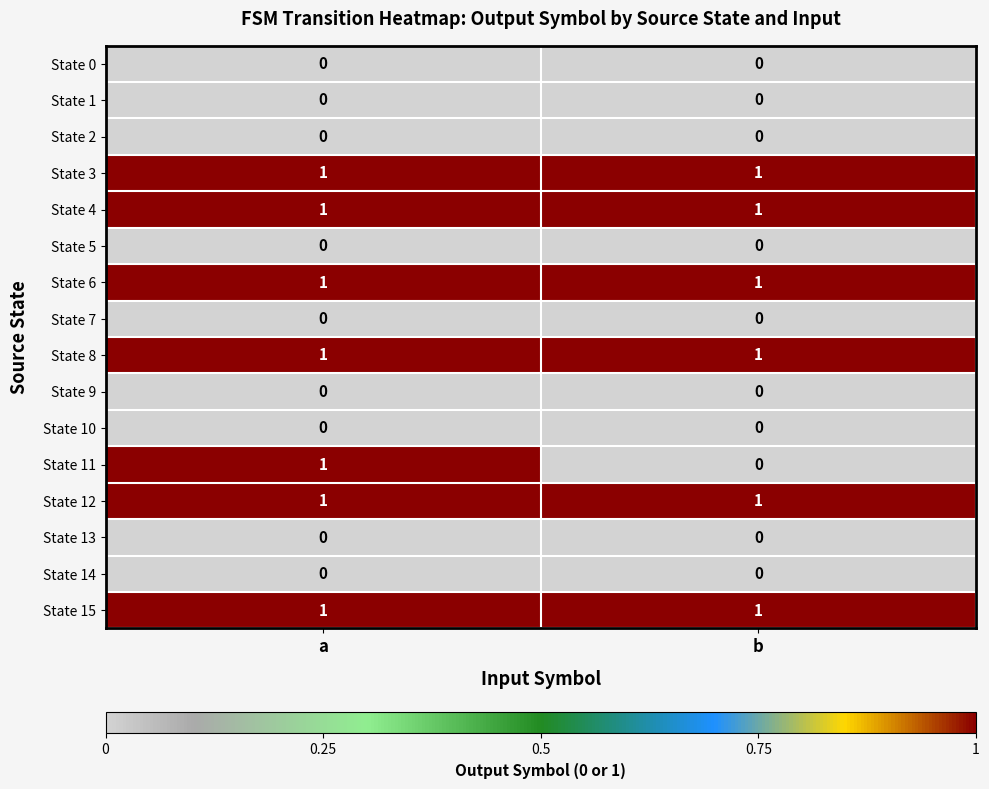

True or false: State 12 has a value of 2 at b.

False